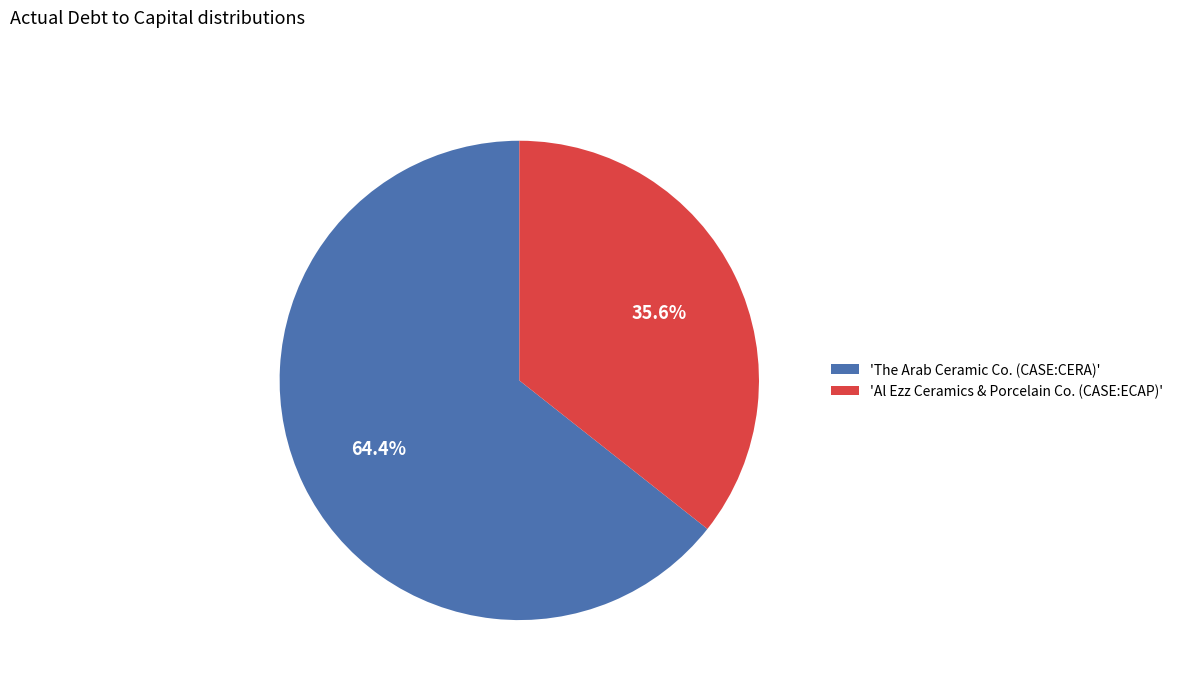

How many segments does this pie chart have?

2